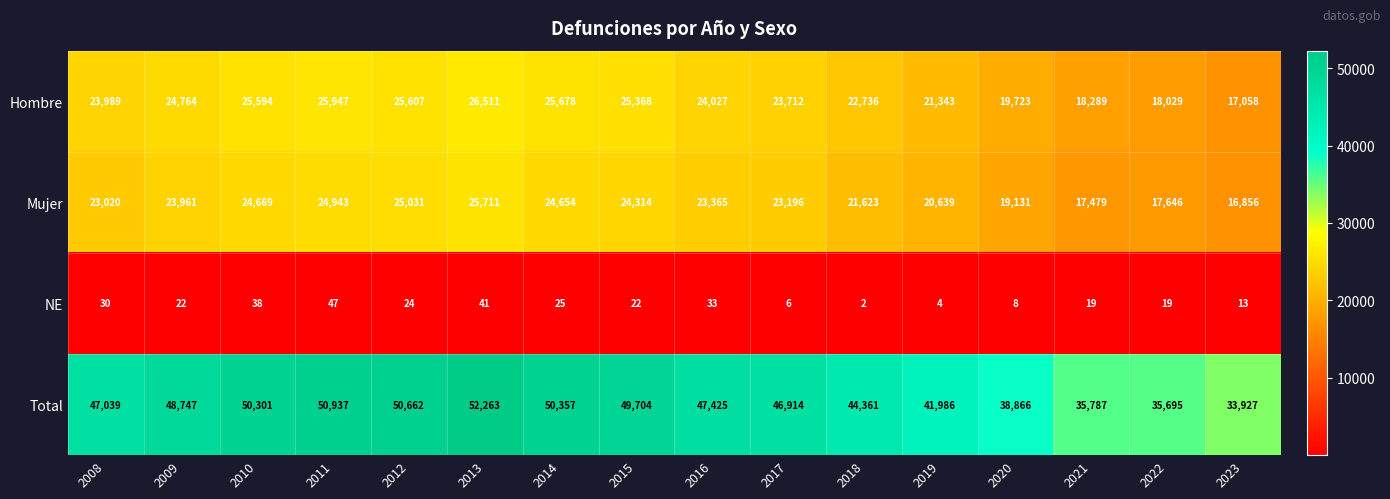

What is the difference between the NE values at 2017 and 2023?

7